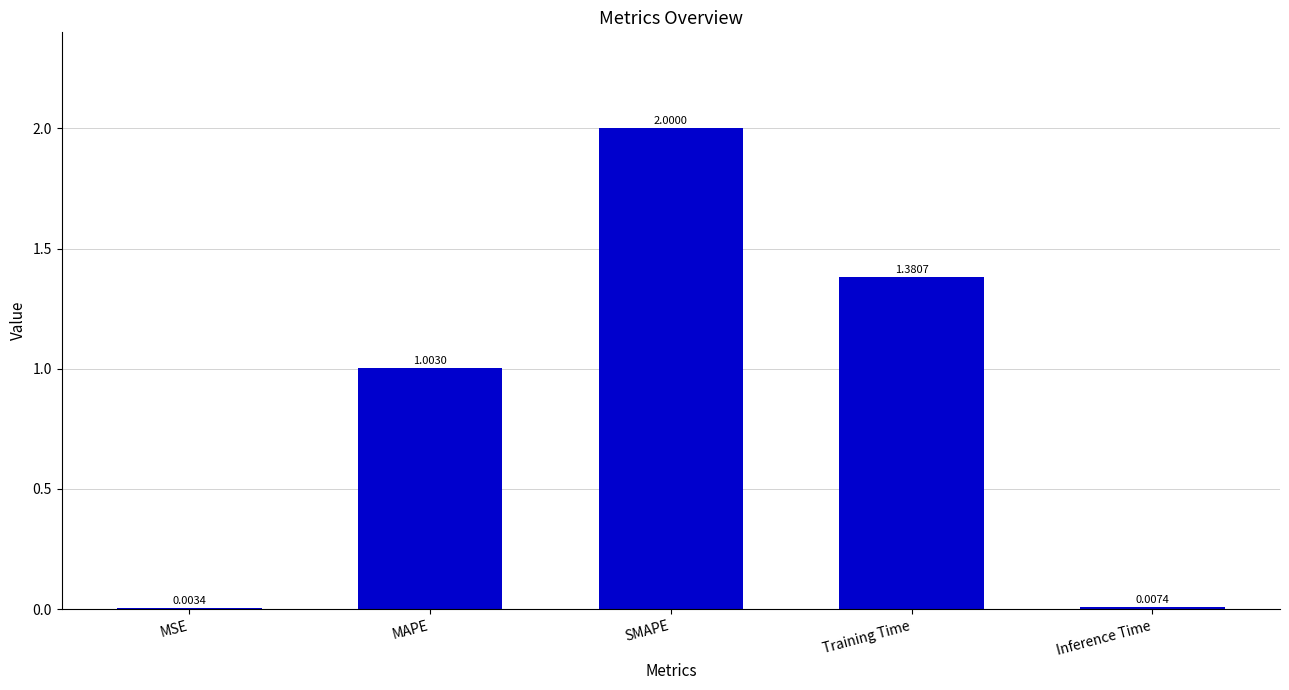

At which label does the data first exceed 1?

MAPE